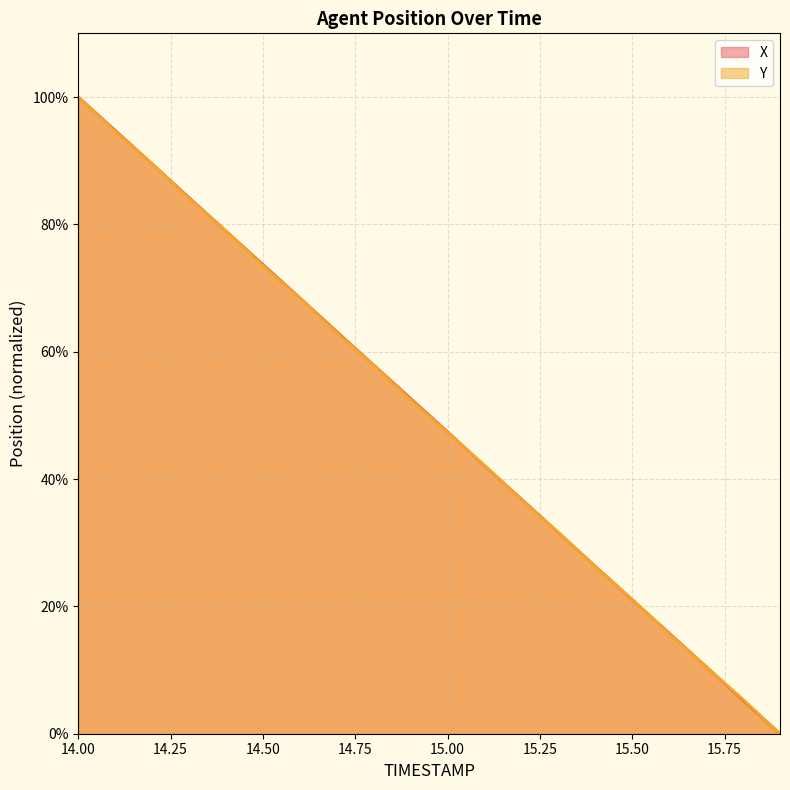

Which label corresponds to the smallest value in the chart?

15.9